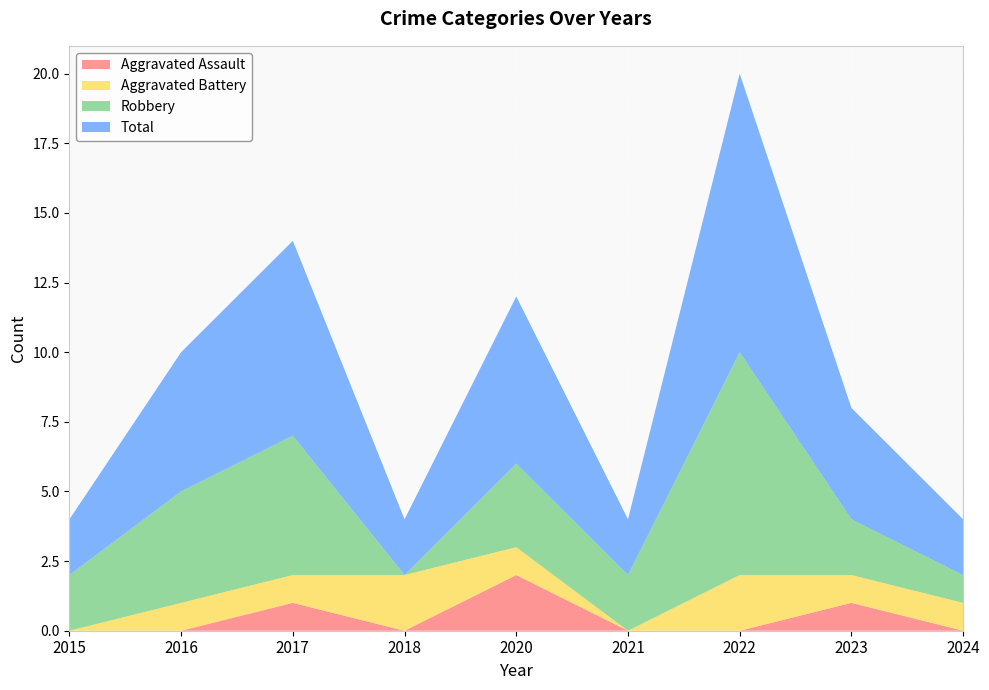

Reading right to left, what are all the values shown in this chart?

Aggravated Assault: 0	1	0	0	2	0	1	0	0
Aggravated Battery: 1	1	2	0	1	2	1	1	0
Robbery: 1	2	8	2	3	0	5	4	2
Total: 2	4	10	2	6	2	7	5	2